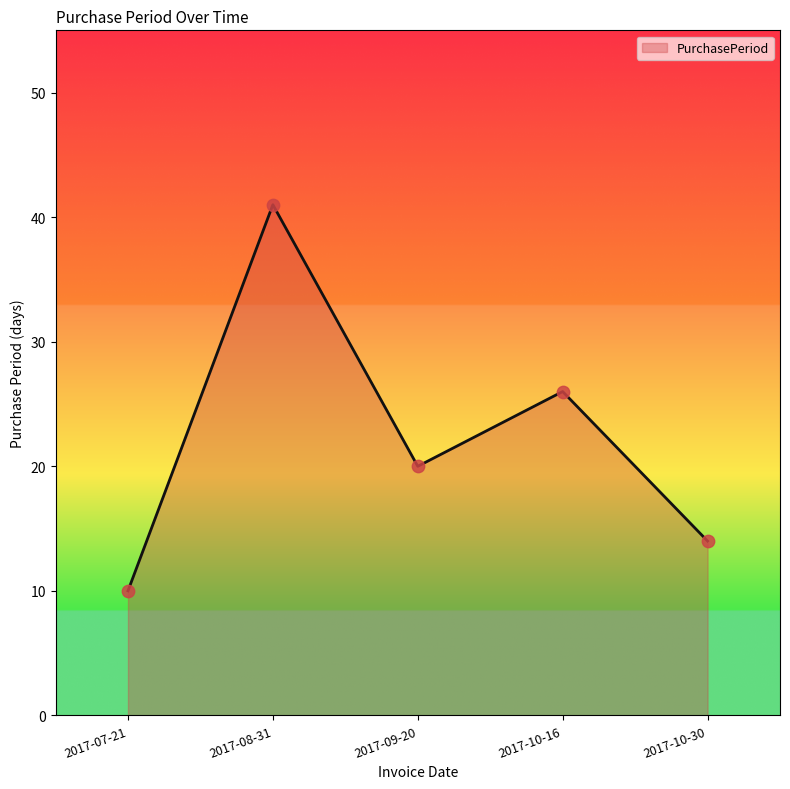

What is the change in value from 2017-08-31 to 2017-09-20?

-21